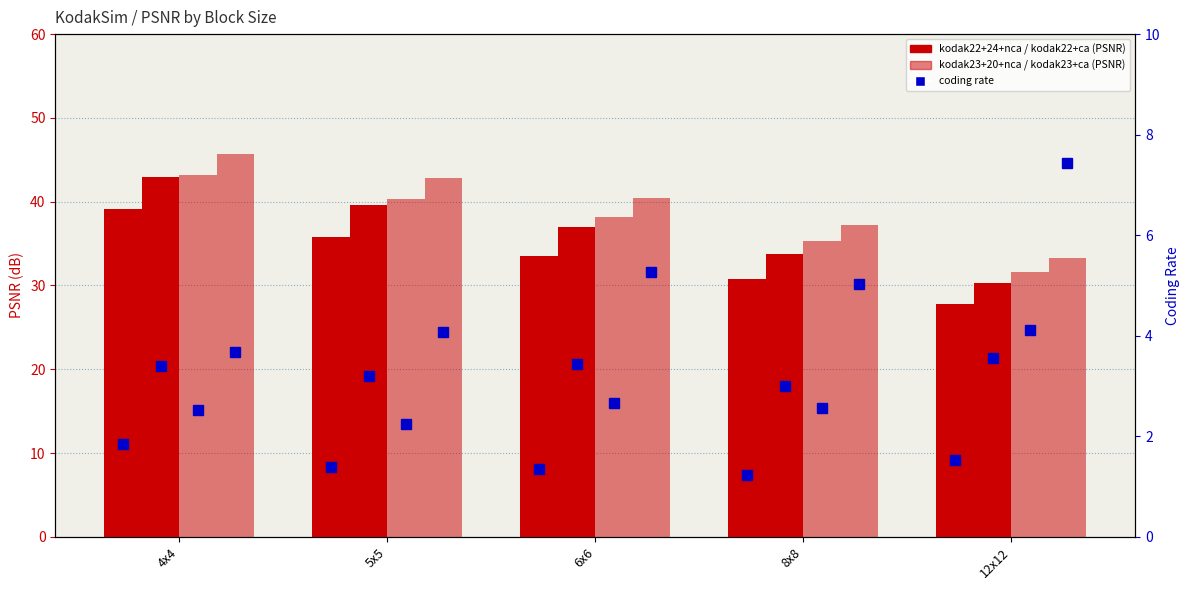

At how many categories does at least one series exceed 44?

1